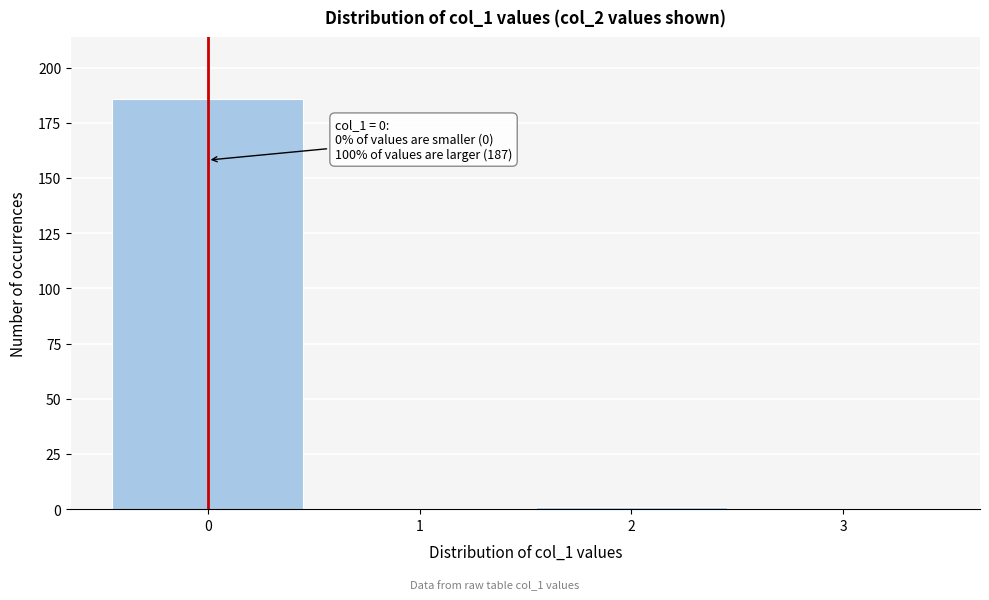

Reading left to right, transcribe all the data shown in this chart.

0=186	1=0	2=1	3=0